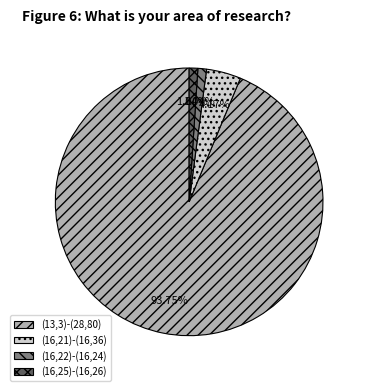

The (16,25)-(16,26) slice represents 1% of the pie. True or false?

True